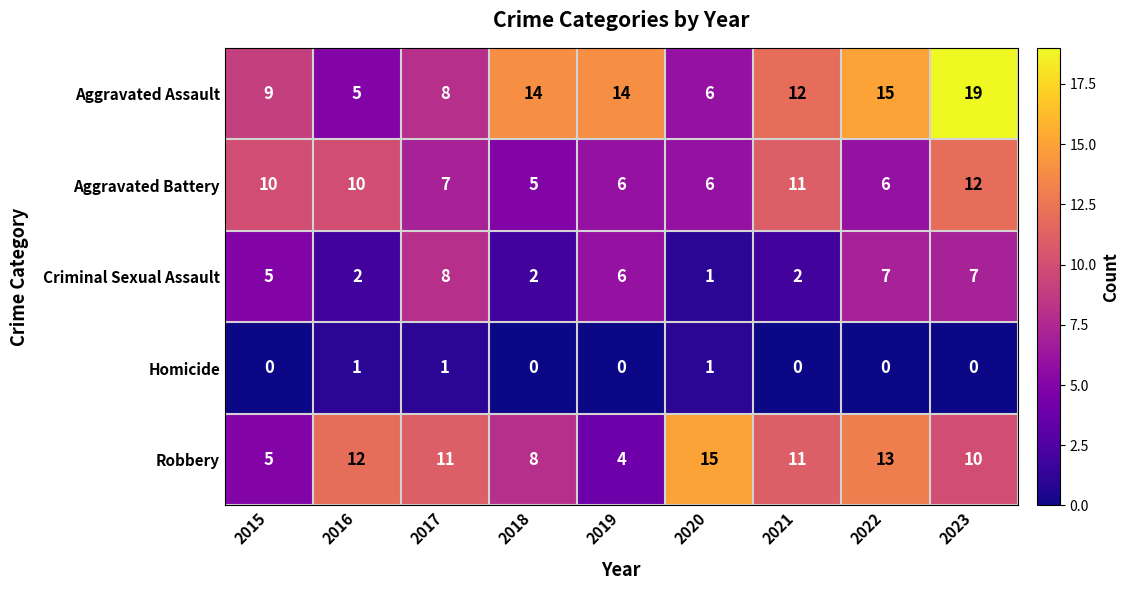

How many positive values does the Homicide series have?

3